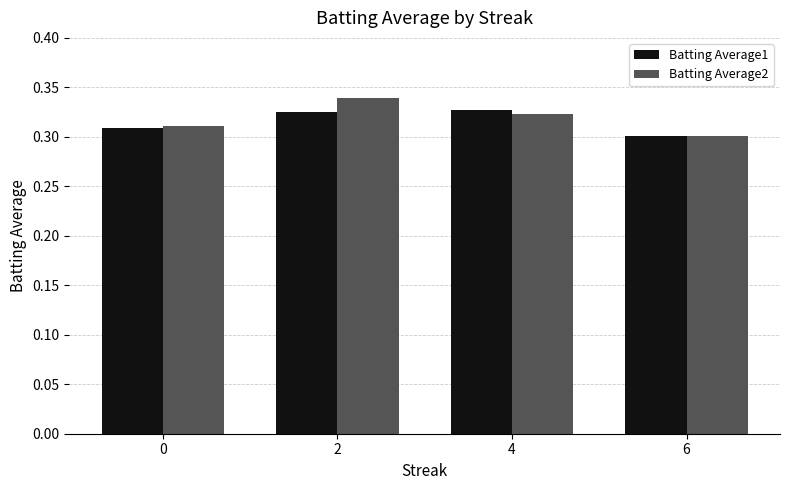

Where is Batting Average2 nearest to the value 0?

6